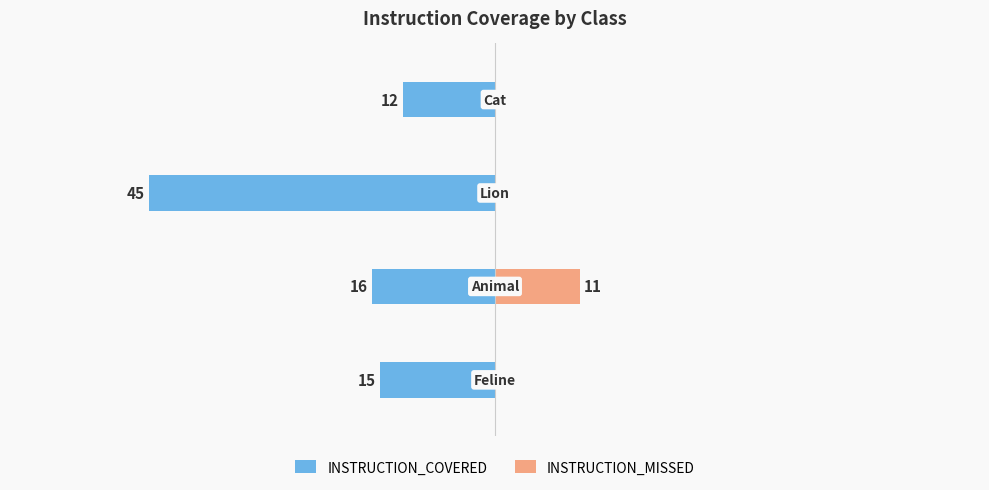

The value of INSTRUCTION_COVERED at −40 is -45. True or false?

True